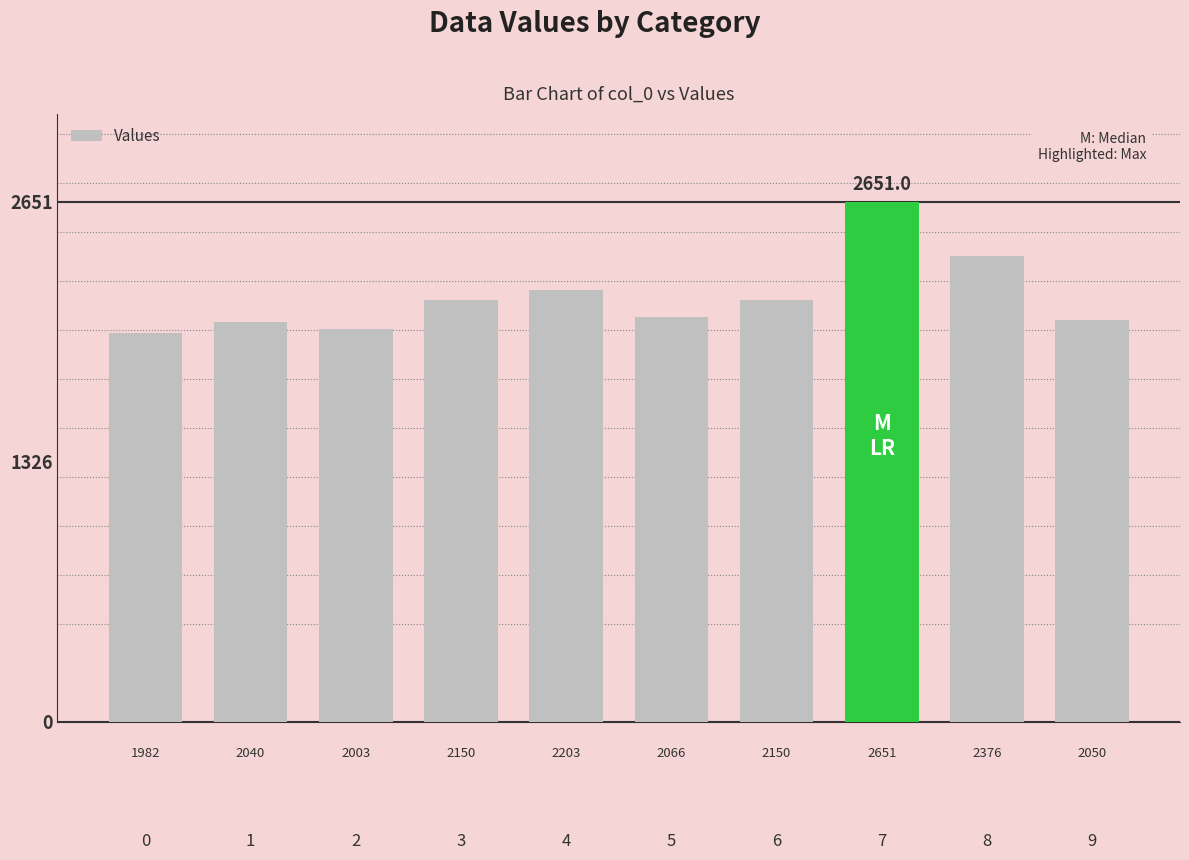

True or false: the data shows 986.3 at 5.

False